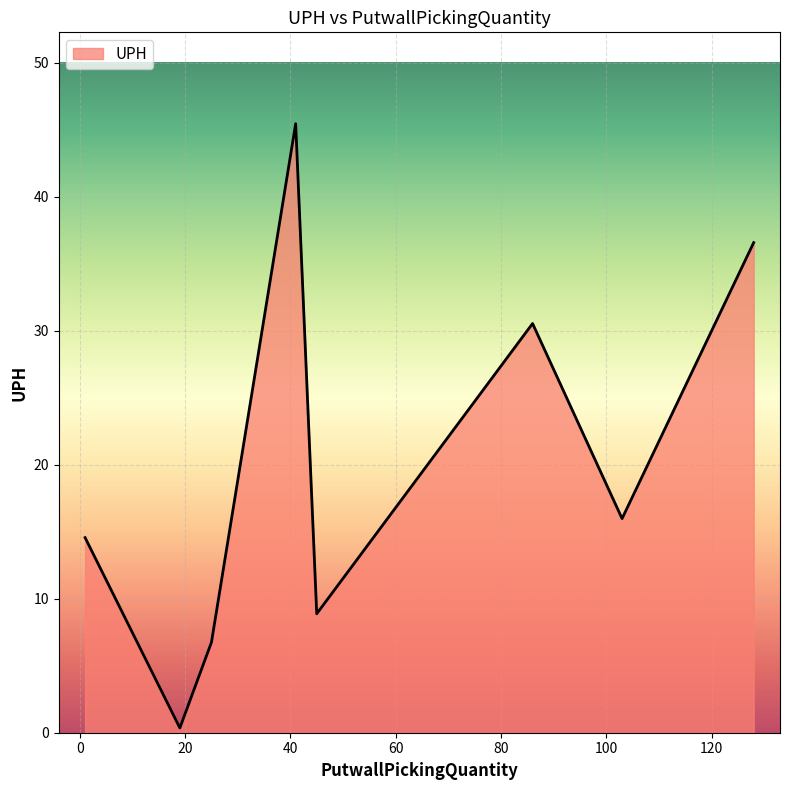

What is the maximum value shown in the chart?

45.4